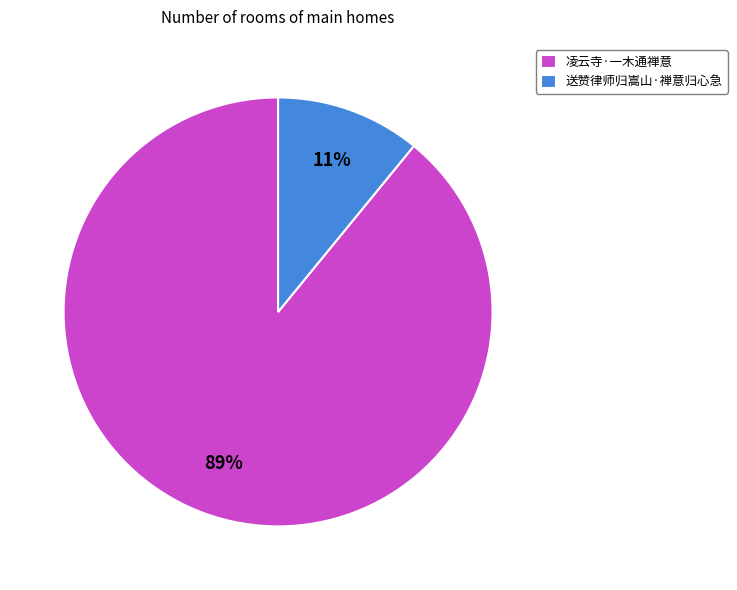

What percentage is the 凌云寺·一木通禅意 slice, to the nearest percent?

89%